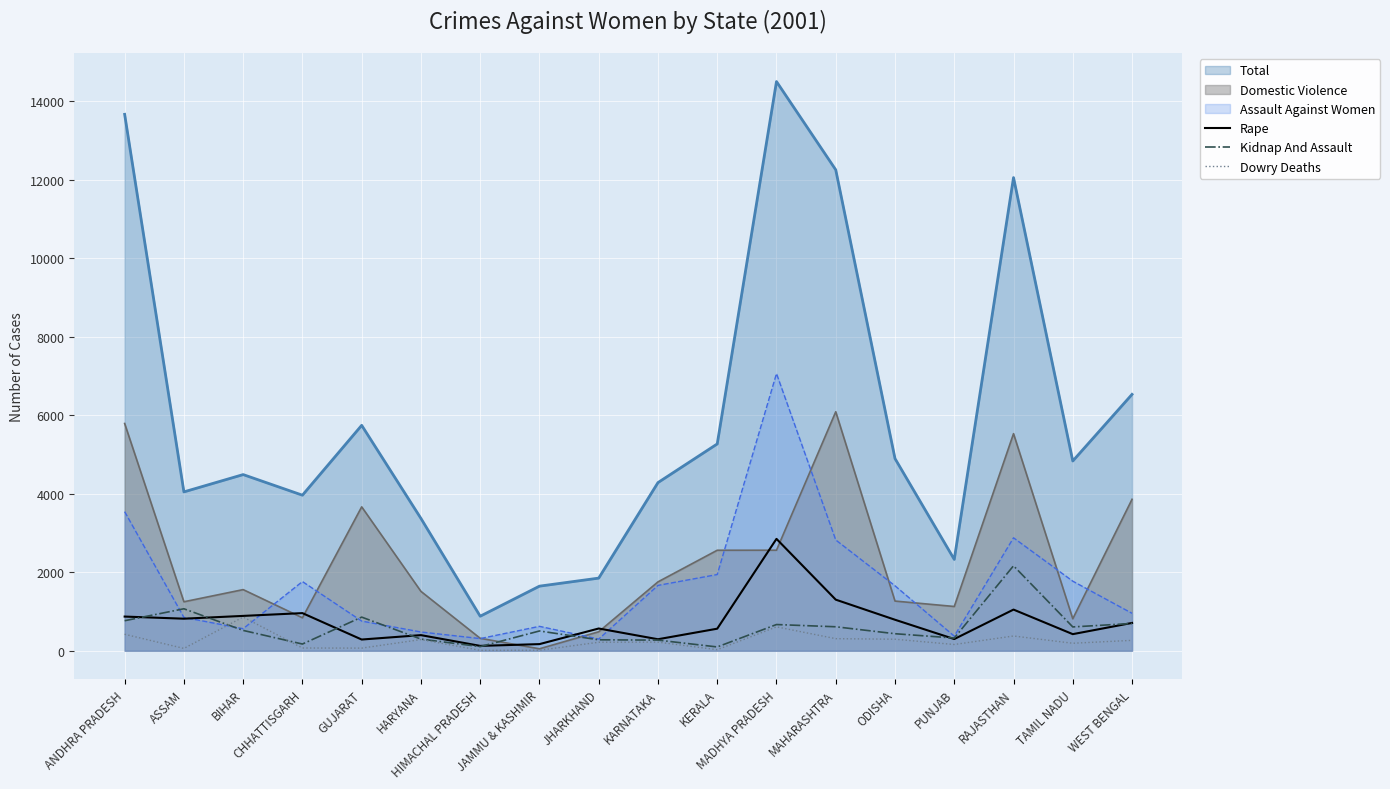

True or false: Dowry Deaths and Total cross at least once.

False